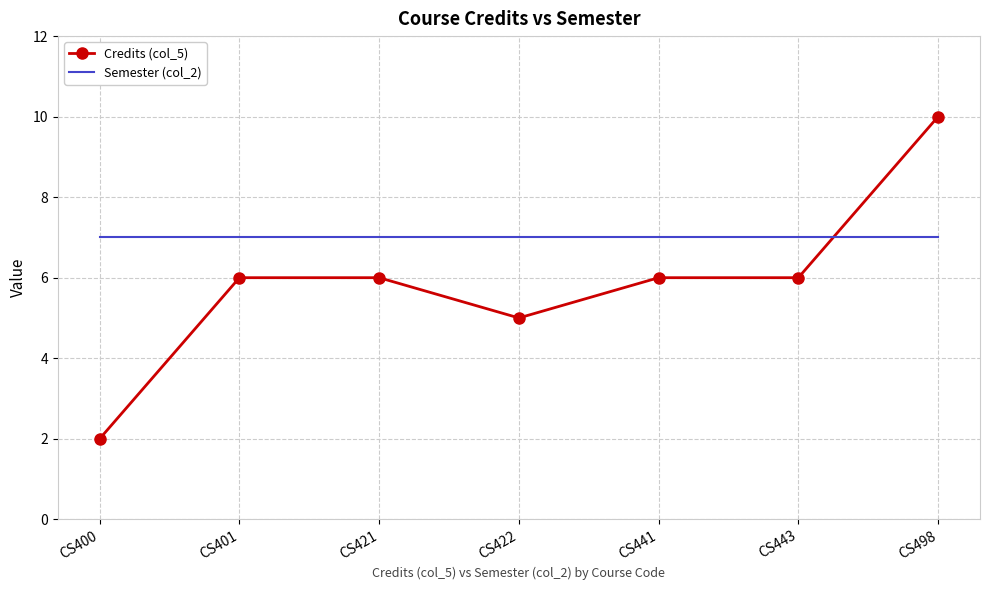

Which series changed the most between CS400 and CS421?

Credits (col_5)